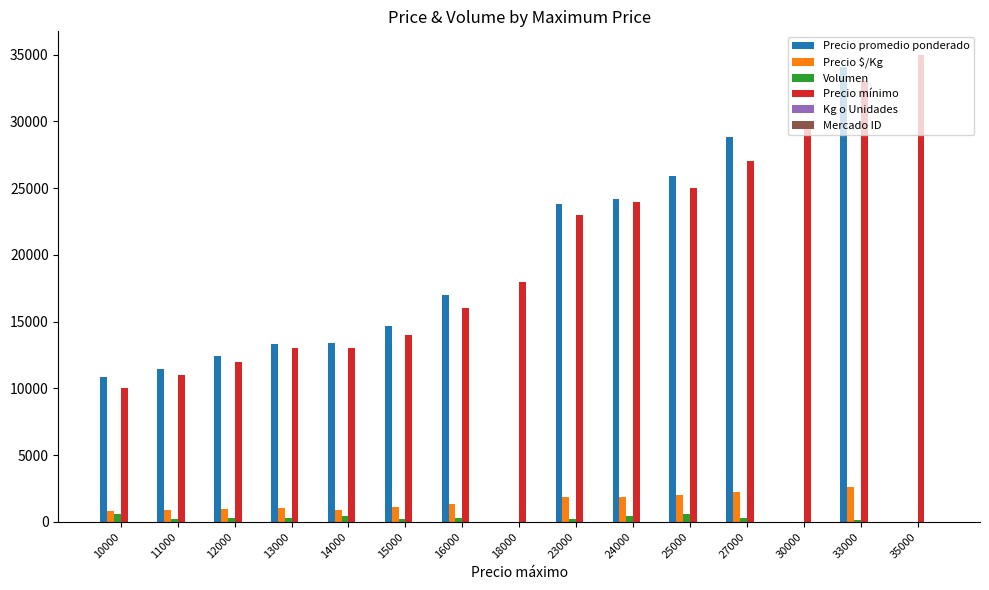

Between 18000 and 35000, which series saw the biggest shift?

Precio mínimo